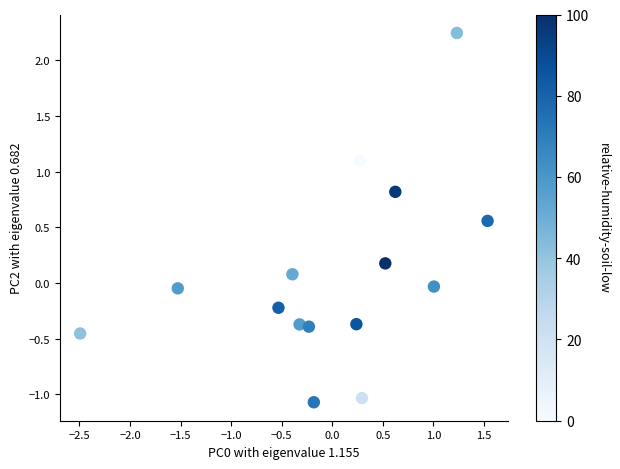

What is the range of X values (max minus min)?

4.0